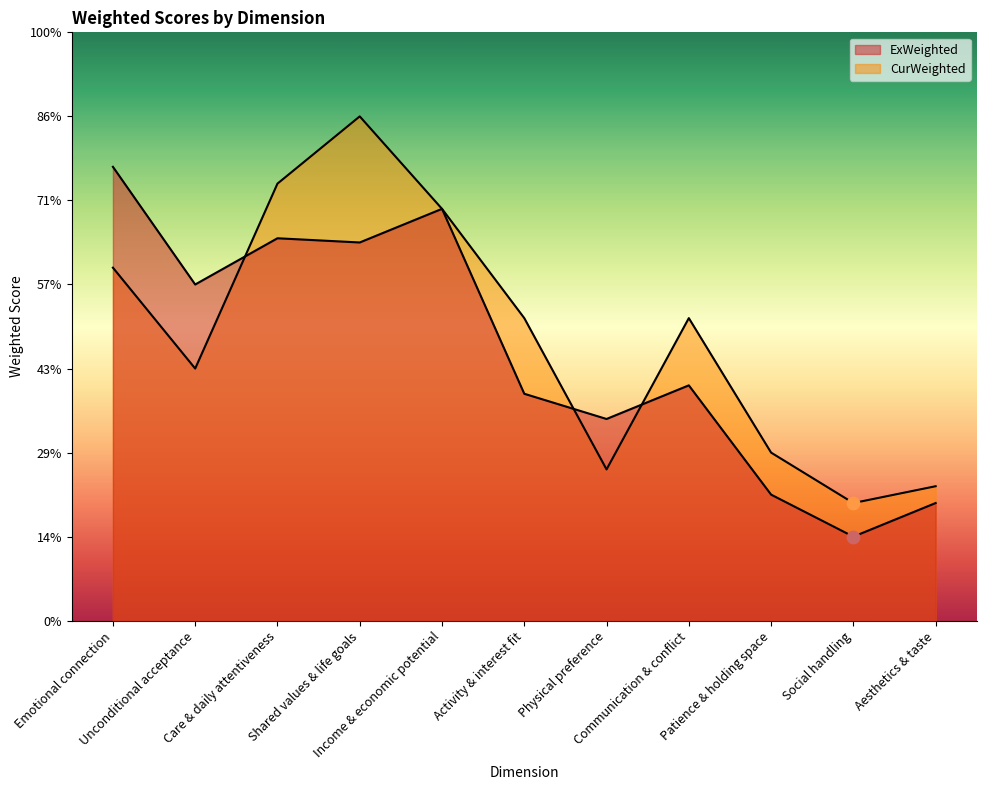

Which series has the largest total across all categories?

CurWeighted